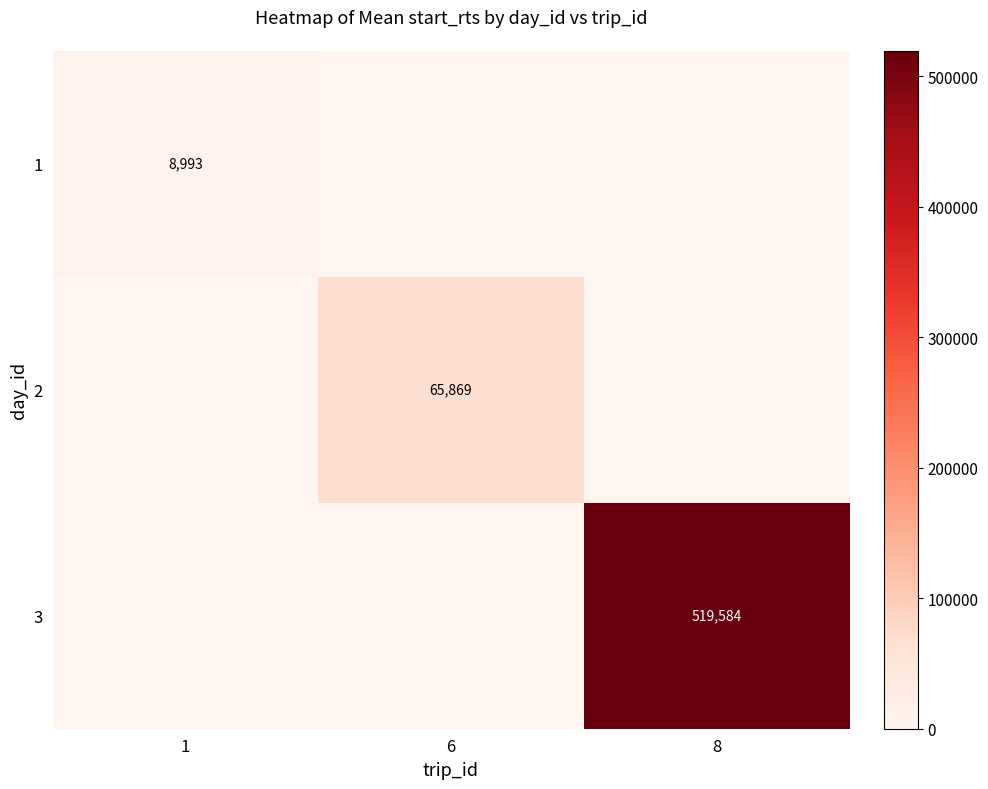

The 3 series shows 519584 at 8. True or false?

True